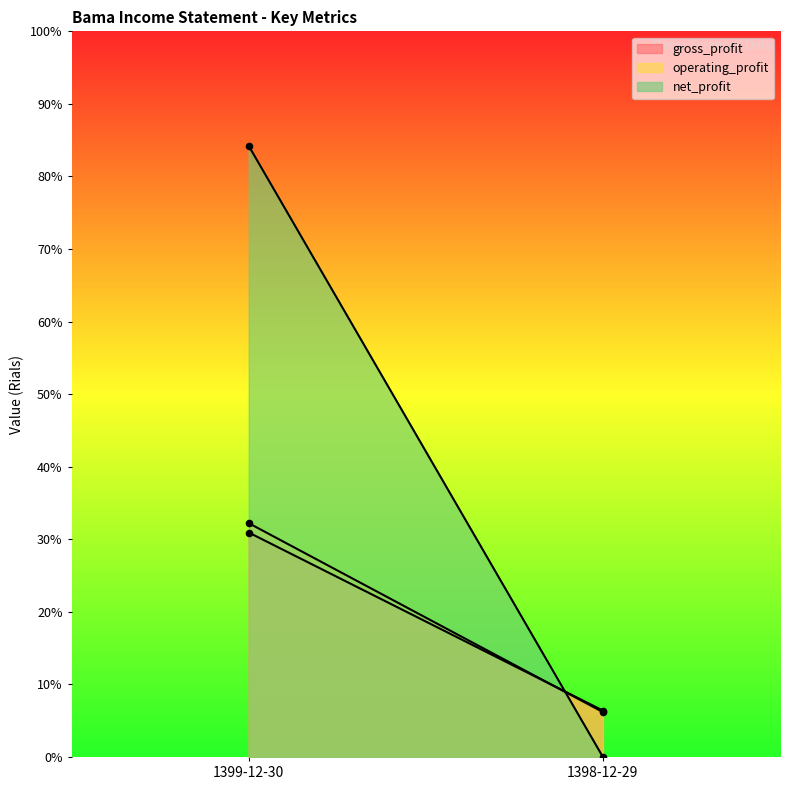

Is the value of net_profit at 1398-12-29 greater than the value of operating_profit at 1398-12-29?

No